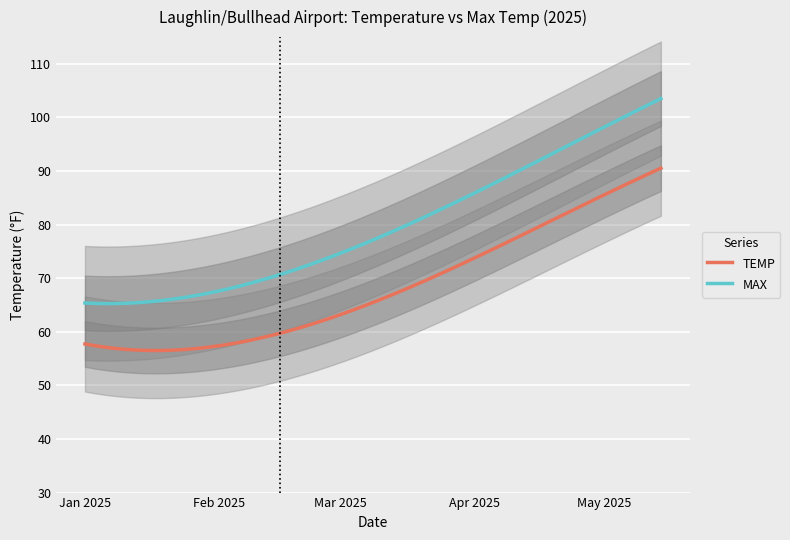

Read the TEMP value at 2025-03-26.

72.0